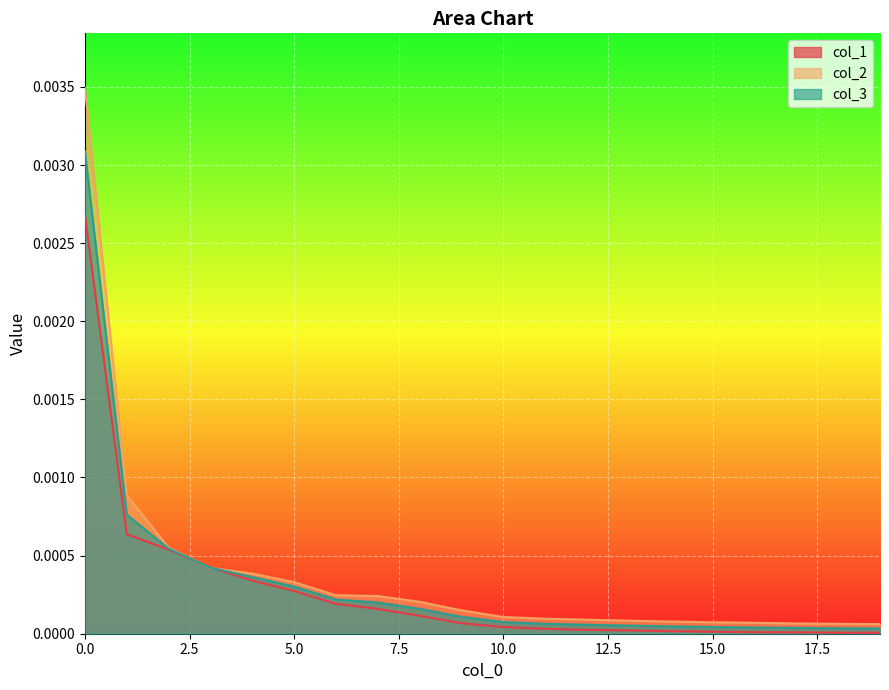

At which label does col_2 reach its minimum?

19